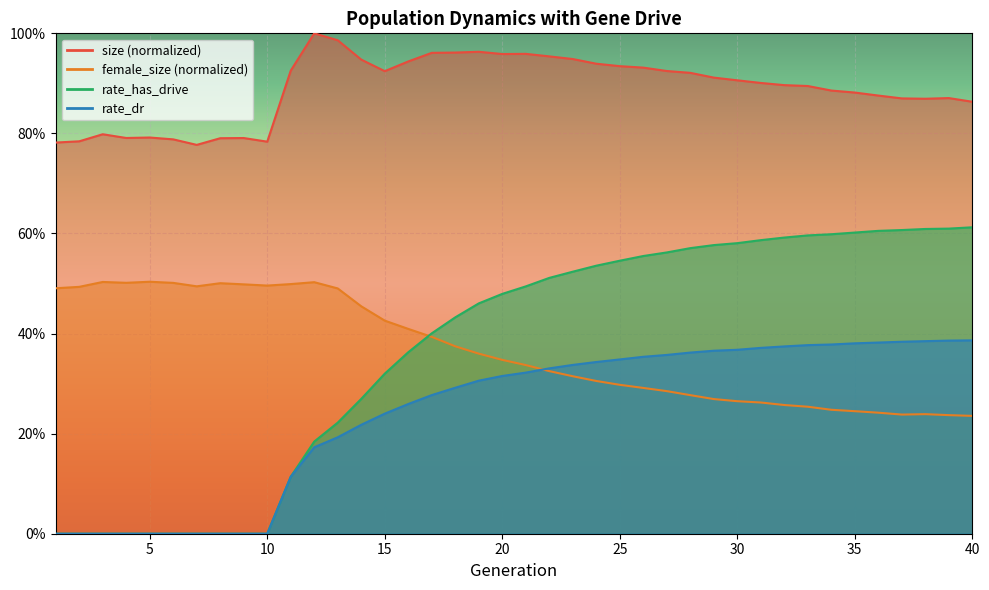

How many values in the rate_dr series exceed 0?

30